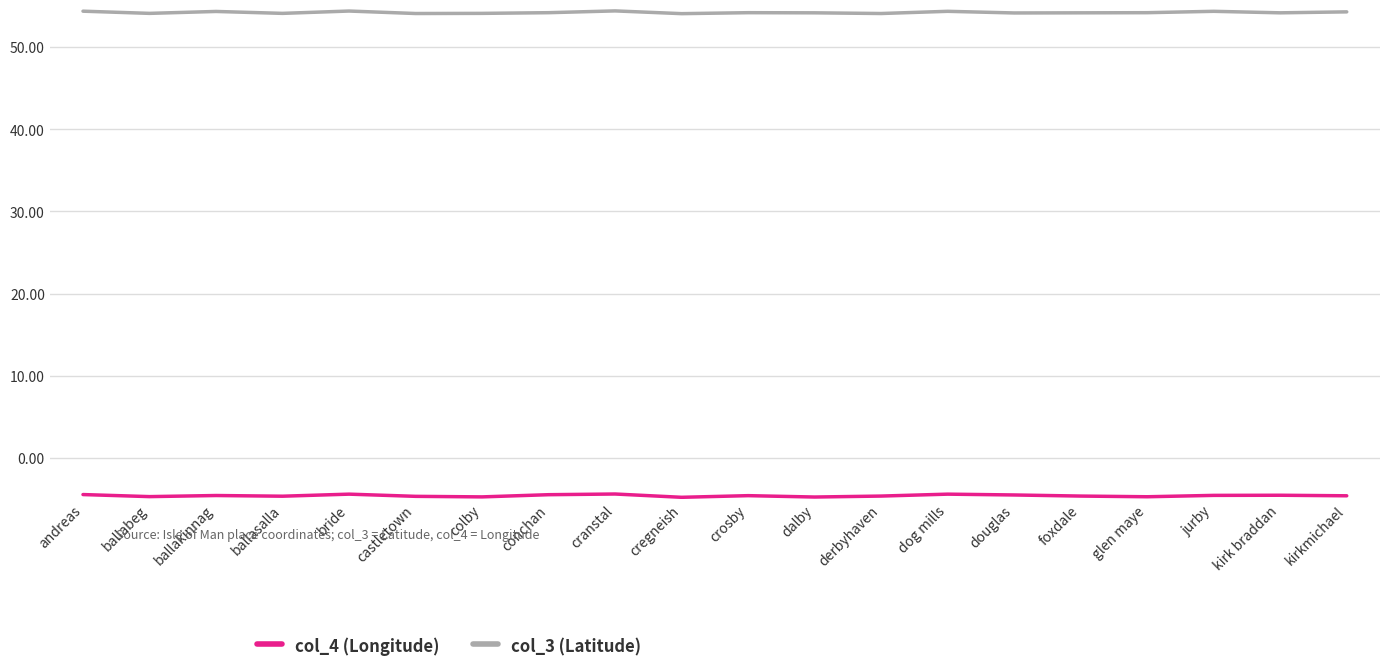

What is the smallest value displayed?

-4.8